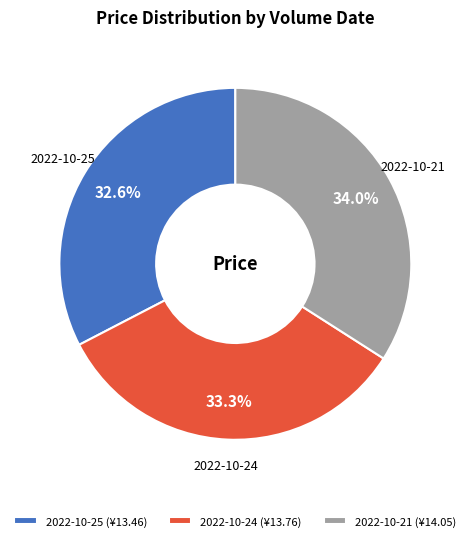

What percentage do 2022-10-24 (¥13.76) and 2022-10-25 (¥13.46) together represent?

66.0%